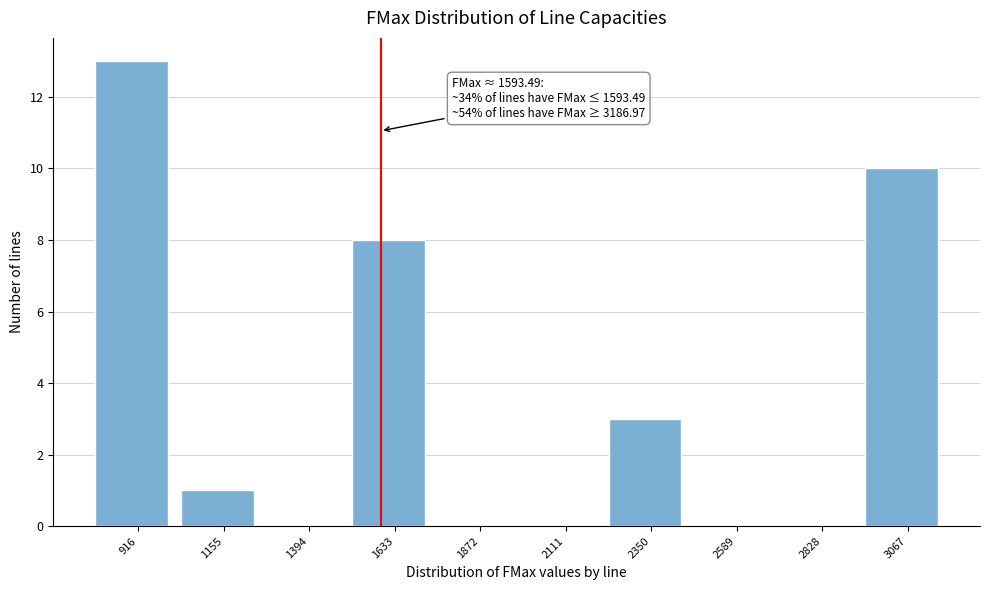

Which range on the x-axis has the tallest bar?

800 to 1050